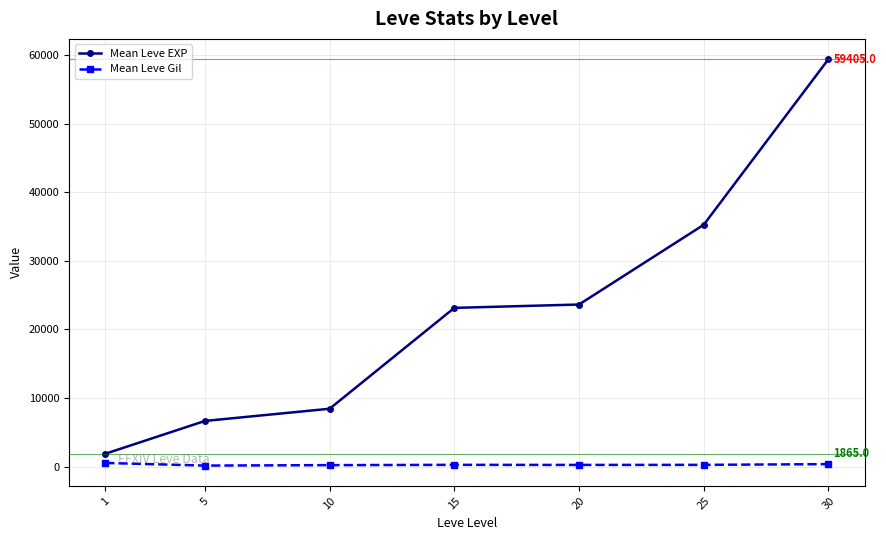

How many data points does each series have?

7